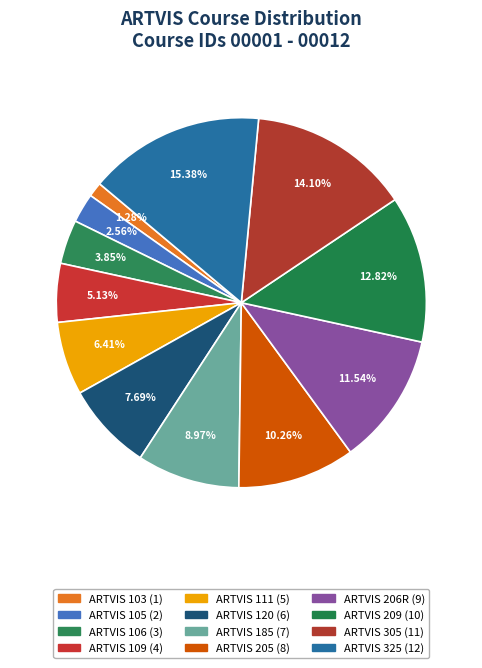

The ARTVIS 106 slice represents 1% of the pie. True or false?

False